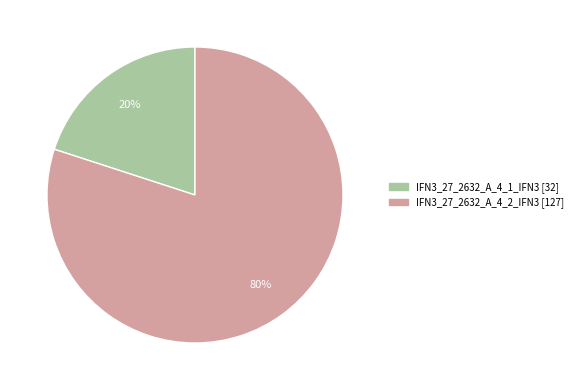

To the nearest percent, what is the difference between the IFN3_27_2632_A_4_2_IFN3 and IFN3_27_2632_A_4_1_IFN3 slice percentages?

60%